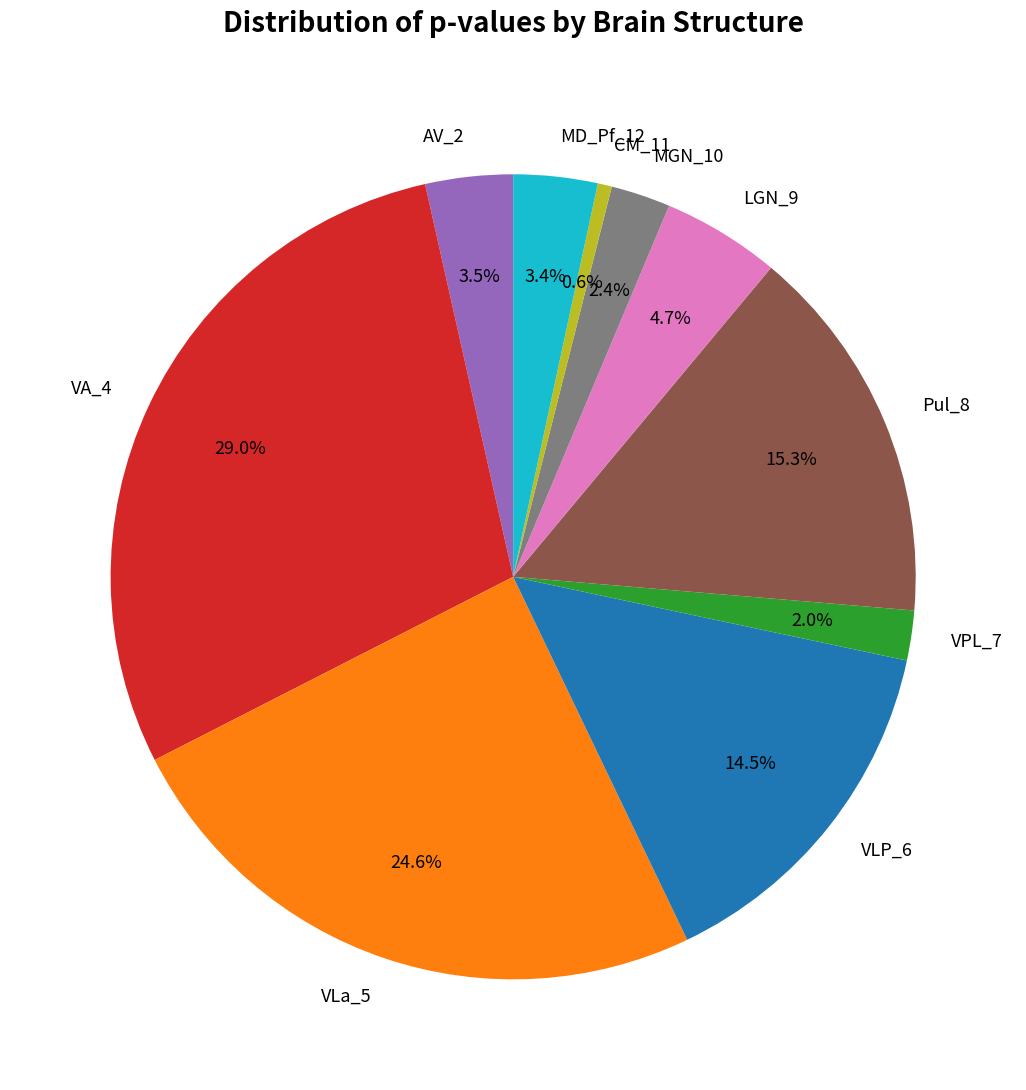

What is the smallest slice in the pie chart?

CM_11